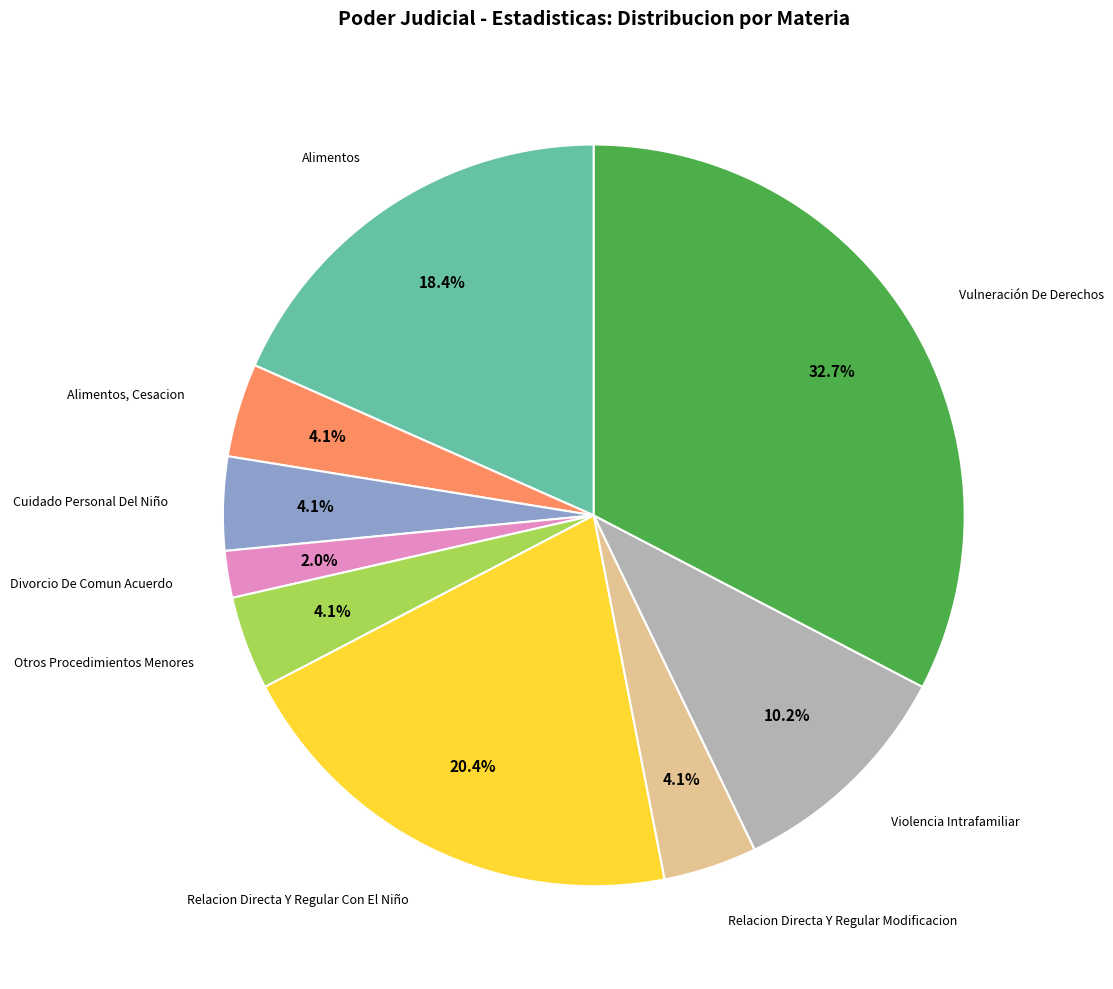

Does any single category account for the majority?

No